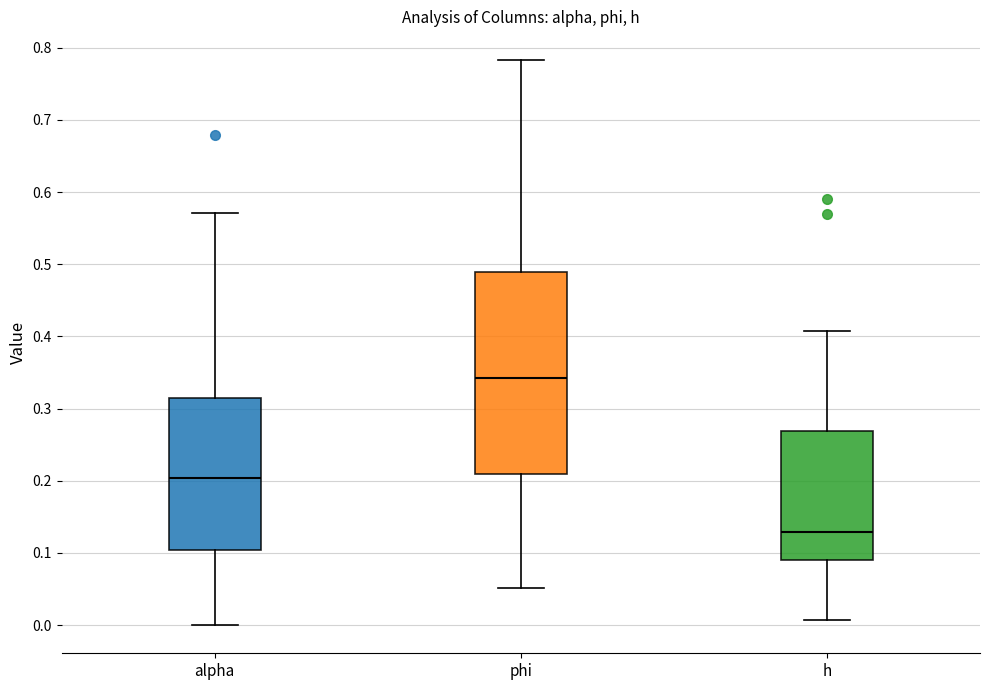

Where does the median line of the box for phi sit on the y-axis? The values are not printed on the chart, so give them approximately, as read against the axis.

0.34